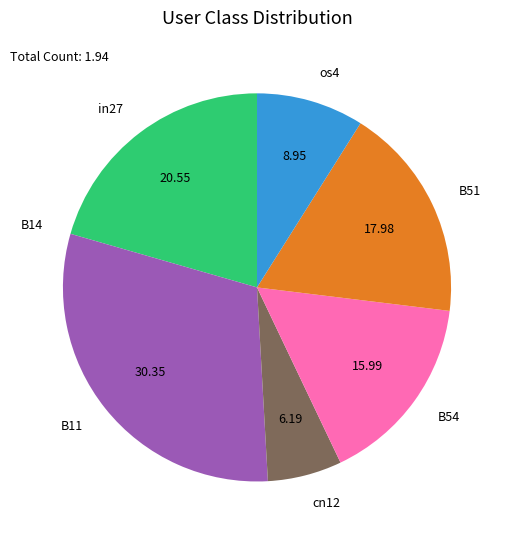

Which has a higher value, cn12 or os4?

os4